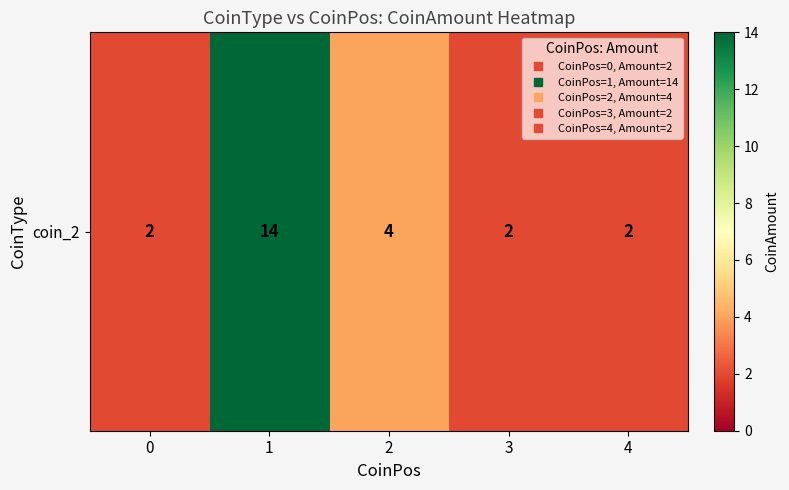

Reading left to right, what are all the values shown in this chart?

0=2	1=14	2=4	3=2	4=2